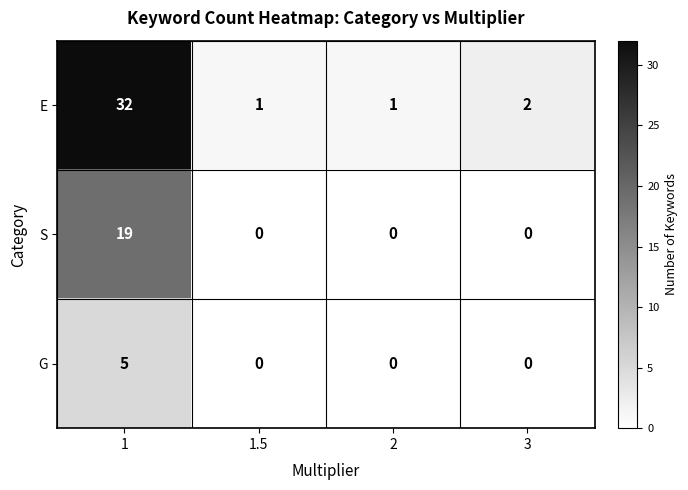

Rank the series by their maximum value, from highest to lowest.

E, S, G